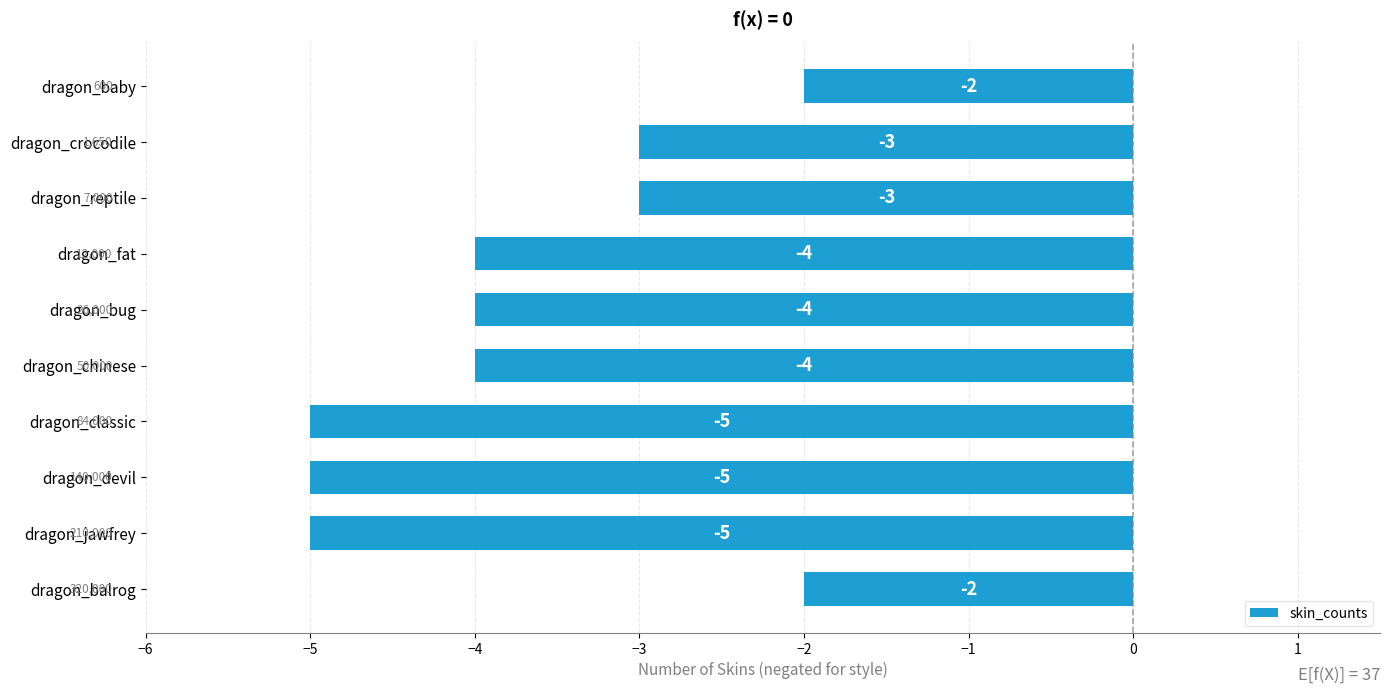

What is the value of the 2nd bar from the top?

-3